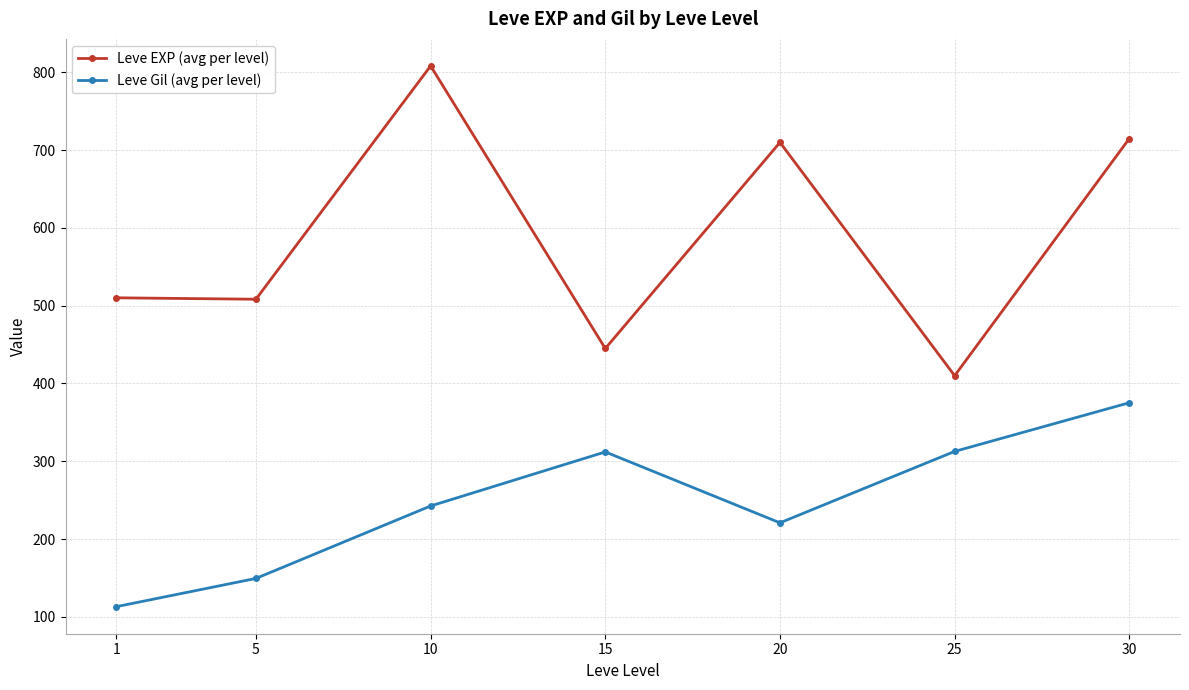

What is the total value across all series at 1?

623.2